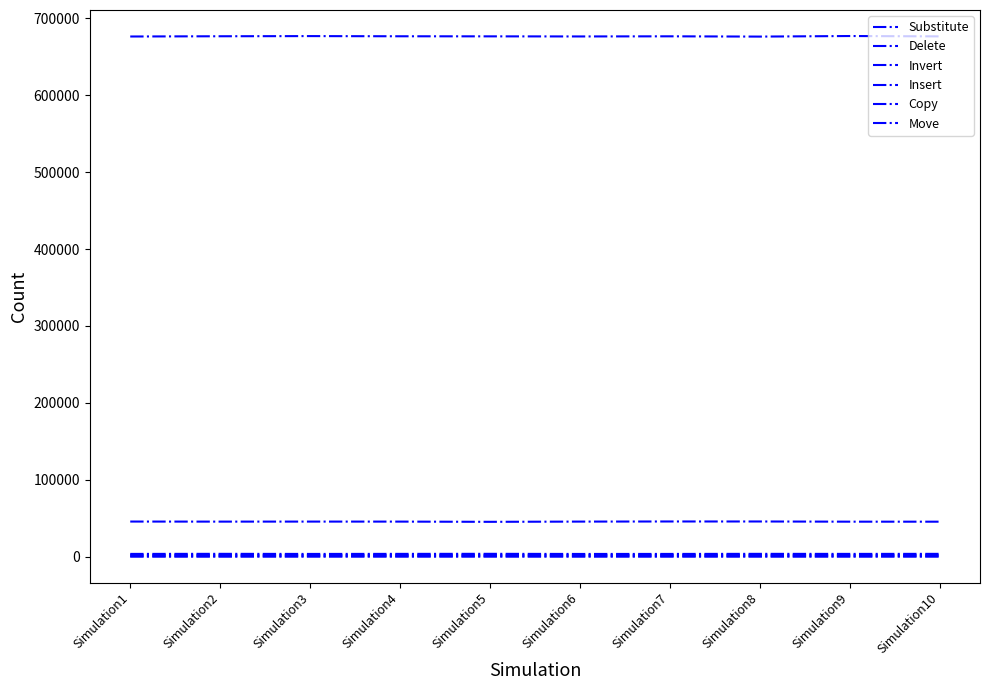

Does the chart have visible grid lines?

No